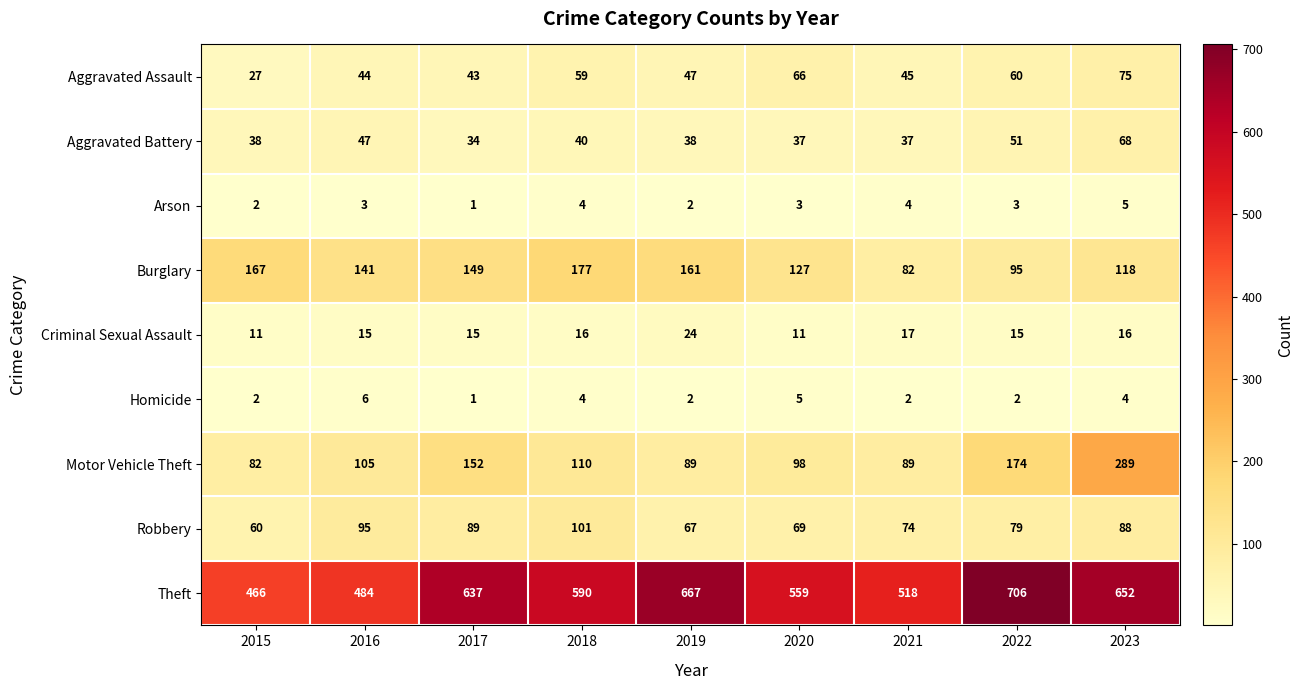

How many distinct data groups are displayed?

9